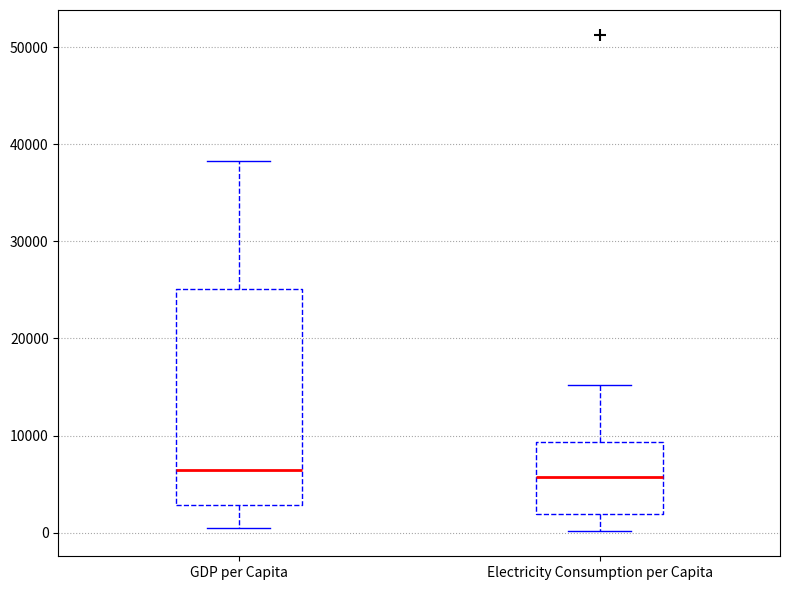

Where is the upper edge of the box for GDP per Capita on the y-axis? The values are not printed on the chart, so give them approximately, as read against the axis.

25000